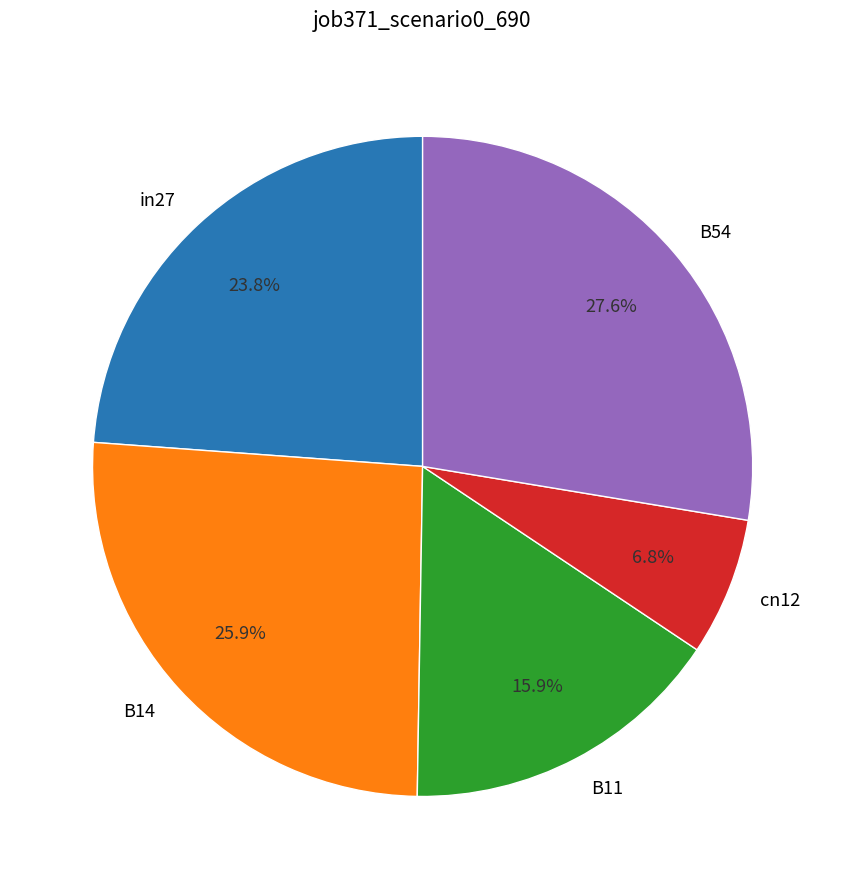

To the nearest percent, what percentage of the pie is B54?

28%